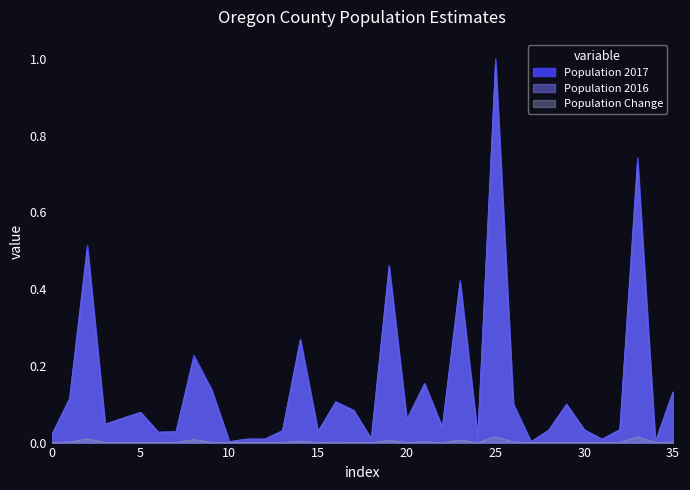

At which category is the sum across all series the highest?

25